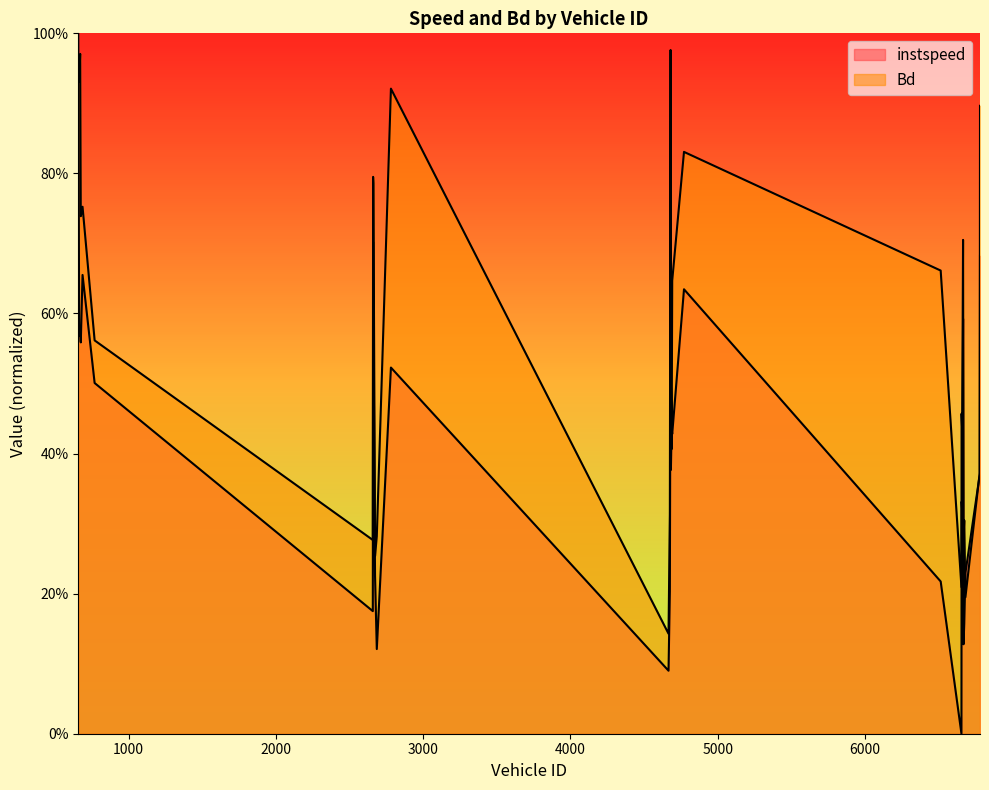

Which label corresponds to the largest value in the chart?

658.0